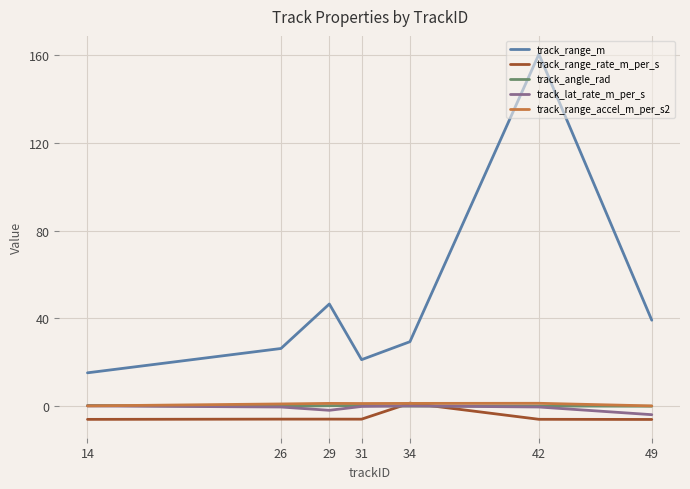

Which series has the largest total across all categories?

track_range_m